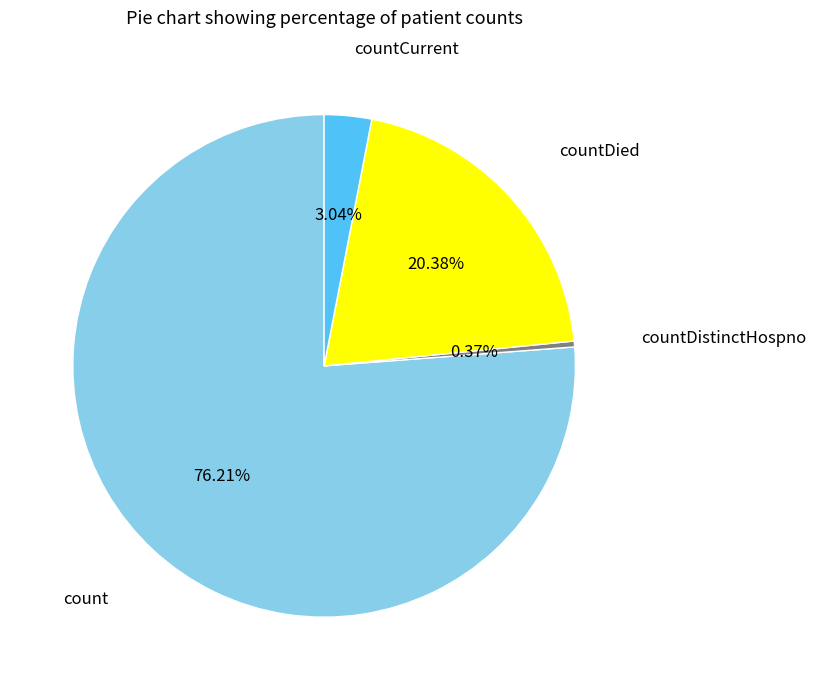

Does any single category account for the majority?

Yes